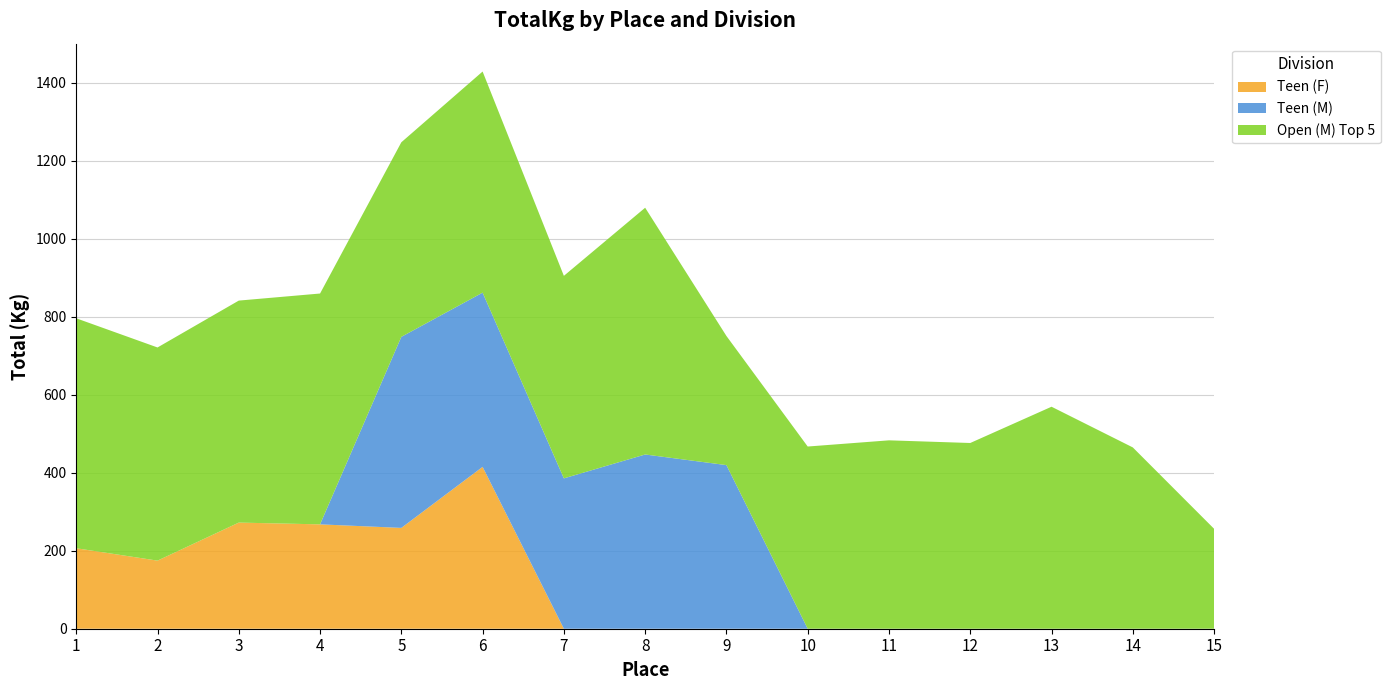

Reading left to right, list all the values displayed in this chart.

Teen (F): 206.4	174.6	272.2	267.6	258.6	415.0	0.0	0.0	0.0	0.0	0.0	0.0	0.0	0.0	0.0
Teen (M): 0.0	0.0	0.0	0.0	489.9	446.8	385.6	446.8	419.6	0.0	0.0	0.0	0.0	0.0	0.0
Open (M) Top 5: 589.7	546.6	569.3	591.9	498.9	567.0	519.4	632.8	331.1	467.2	483.1	476.3	569.3	464.9	256.3